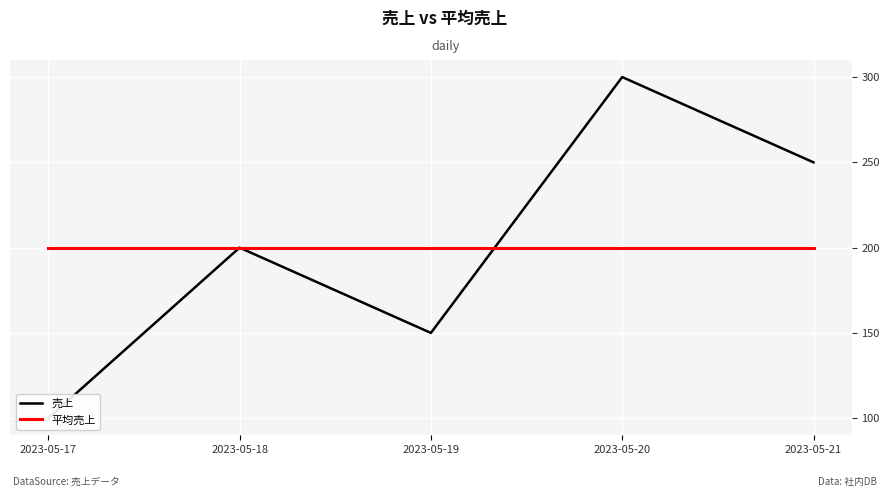

Rank the categories by 平均売上 value from lowest to highest.

2023-05-17, 2023-05-18, 2023-05-19, 2023-05-20, 2023-05-21